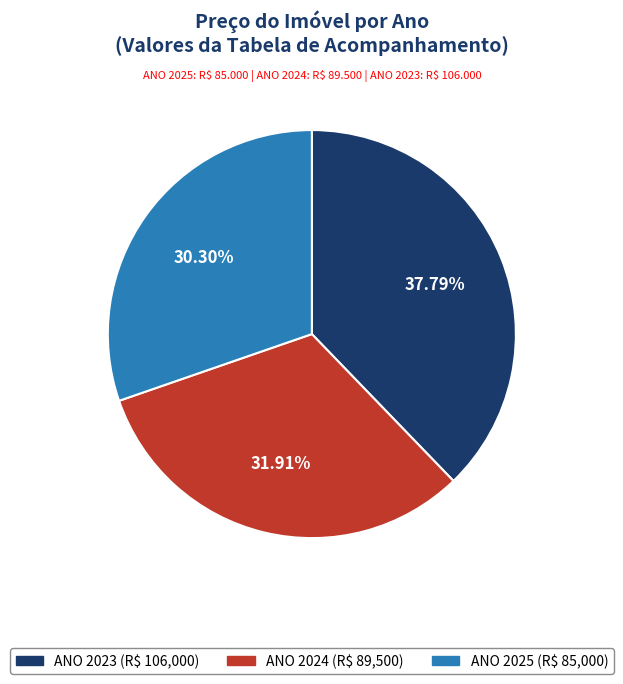

Does any single category account for the majority?

No